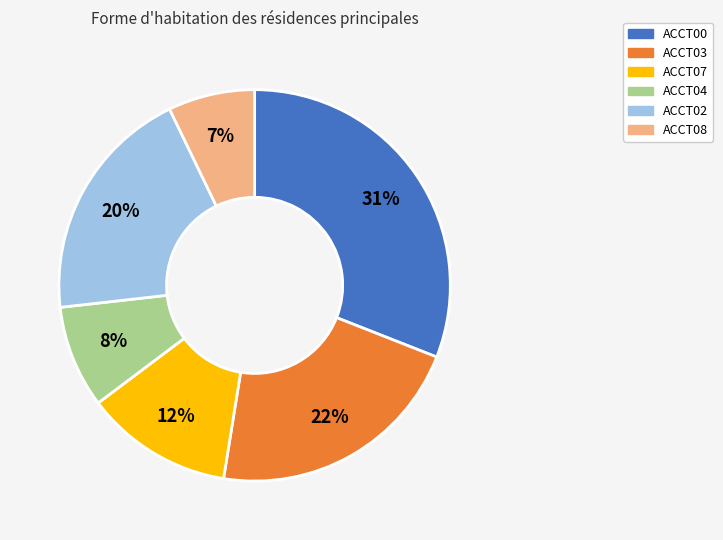

To the nearest percent, what portion does ACCT04 represent?

8%